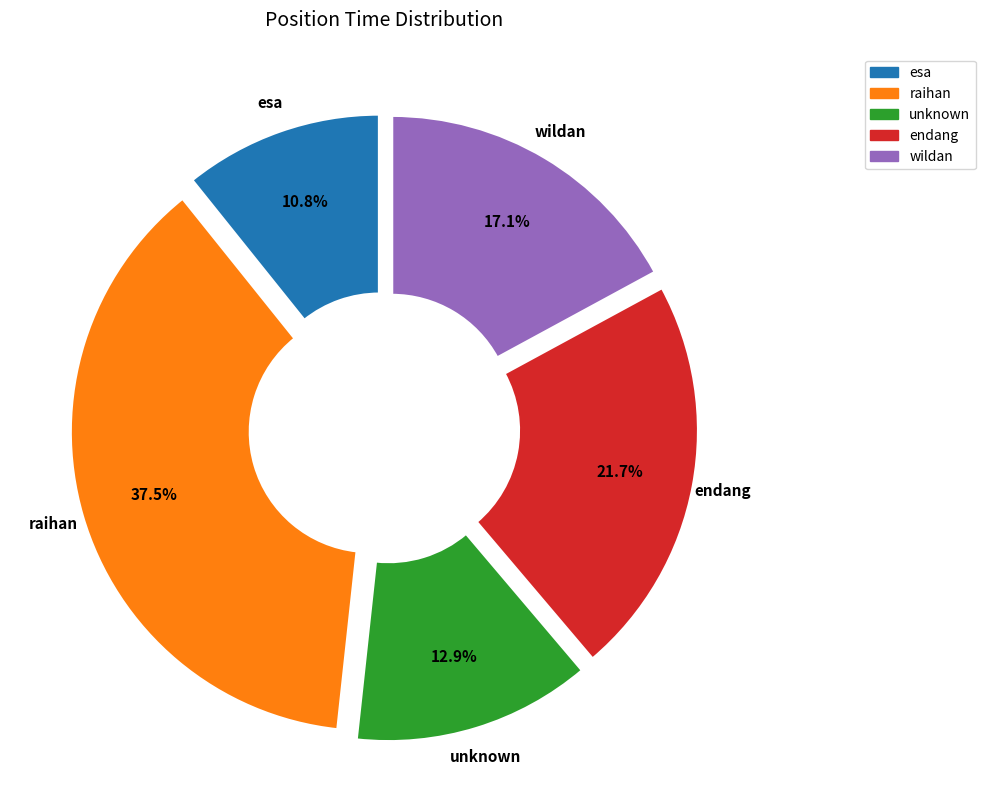

How much of the chart is everything except wildan?

82.9%